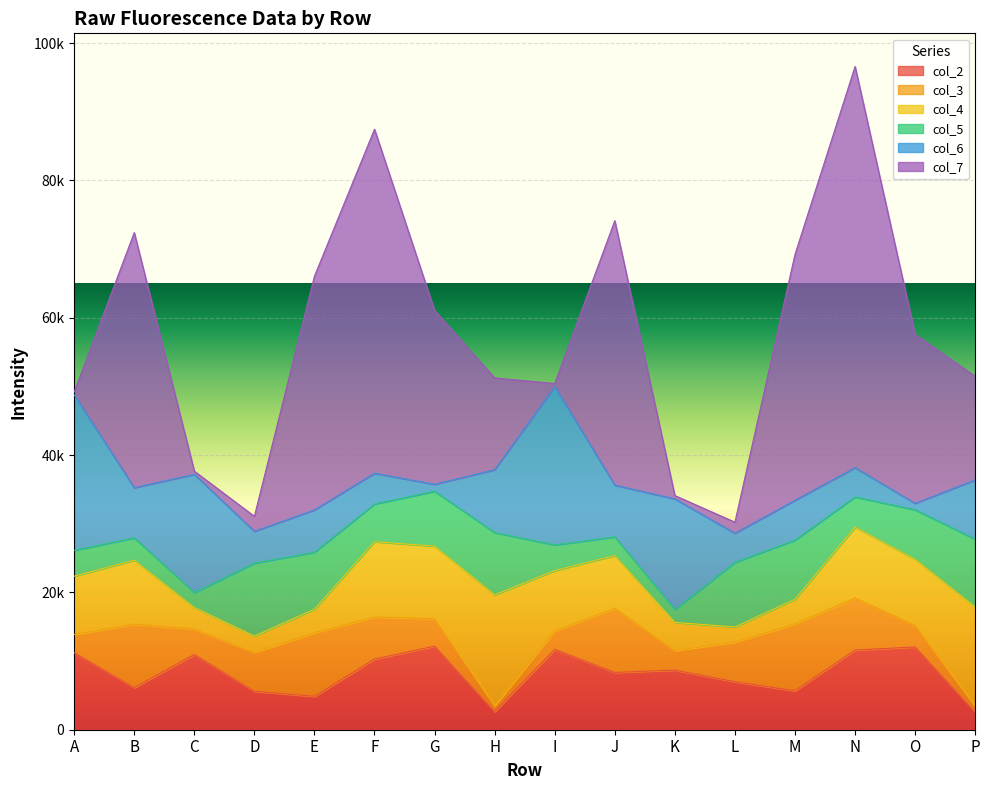

What are all the series names shown in the legend?

col_2, col_3, col_4, col_5, col_6, col_7